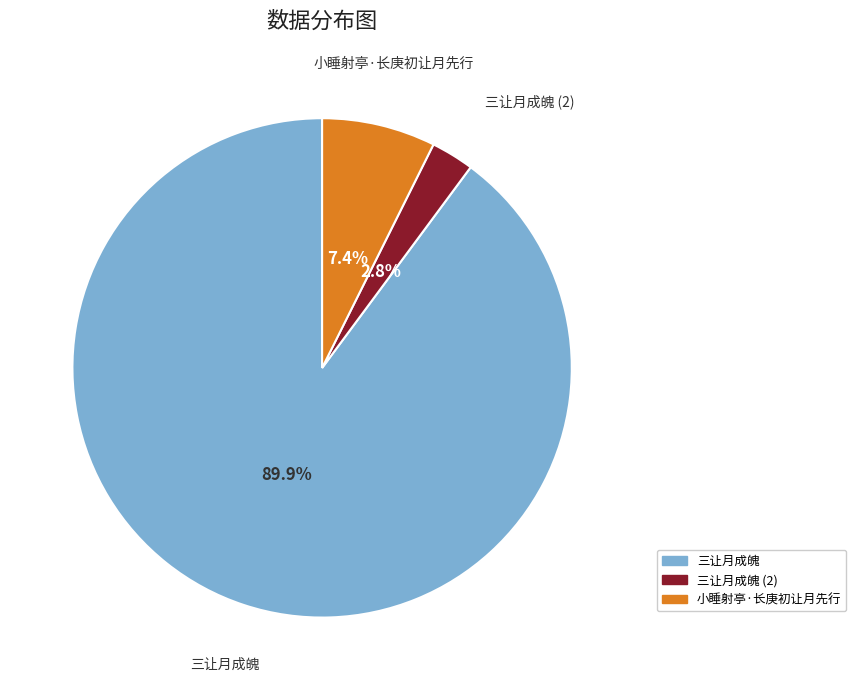

Is there a majority slice in this chart?

Yes